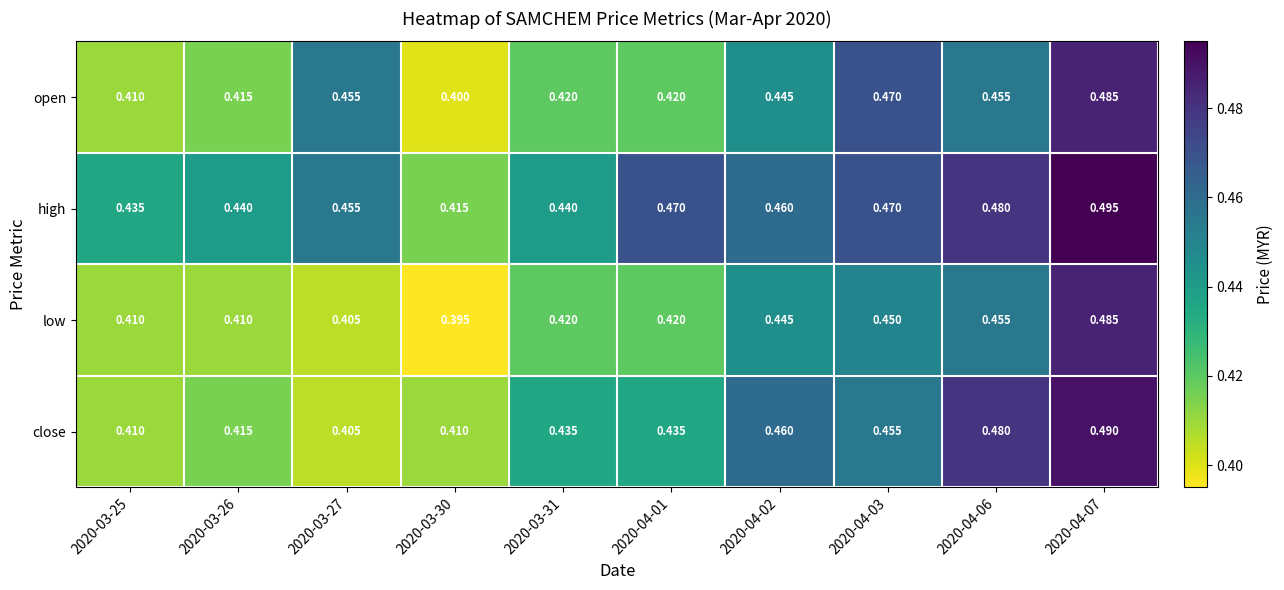

Which series has the largest total across all categories?

high